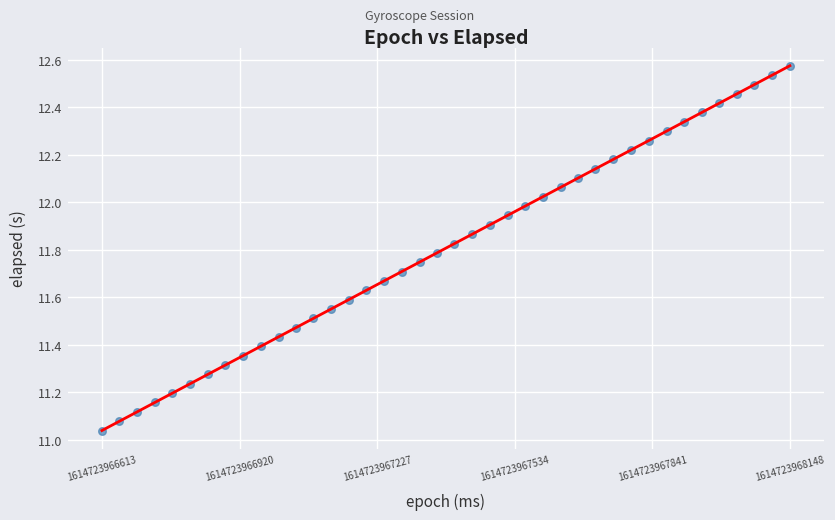

What is the range of Y values (max minus min)?

1.5